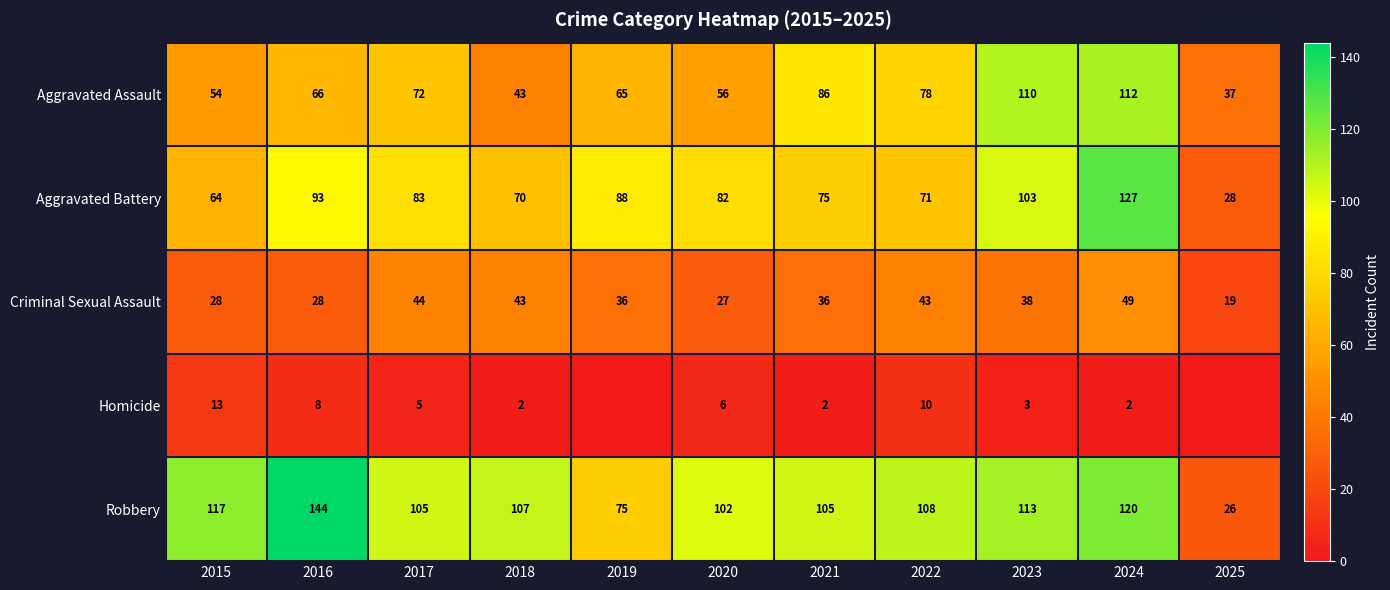

At which label does Criminal Sexual Assault first exceed 36?

2017